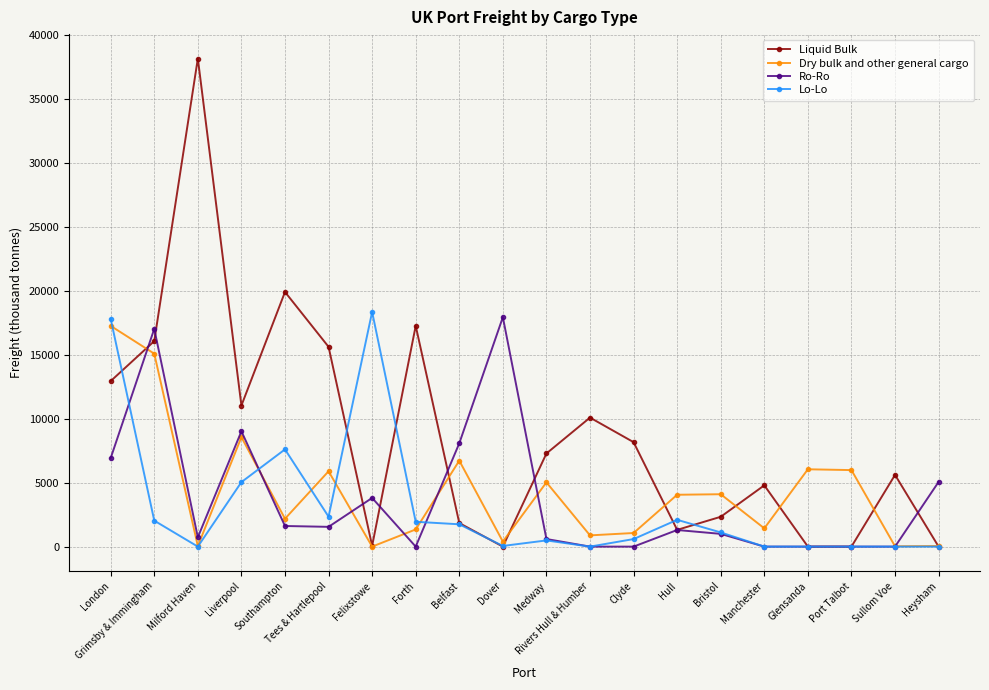

Count the number of categories in the chart.

20